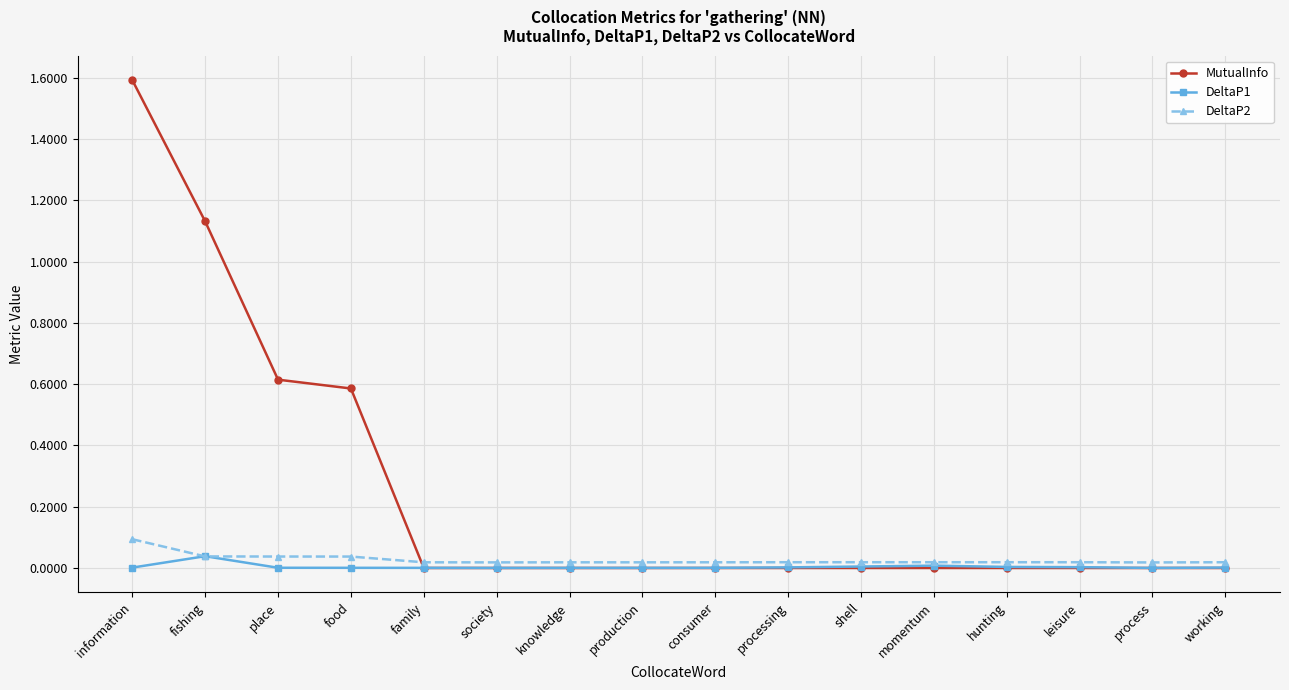

Which series has the widest spread of values?

MutualInfo